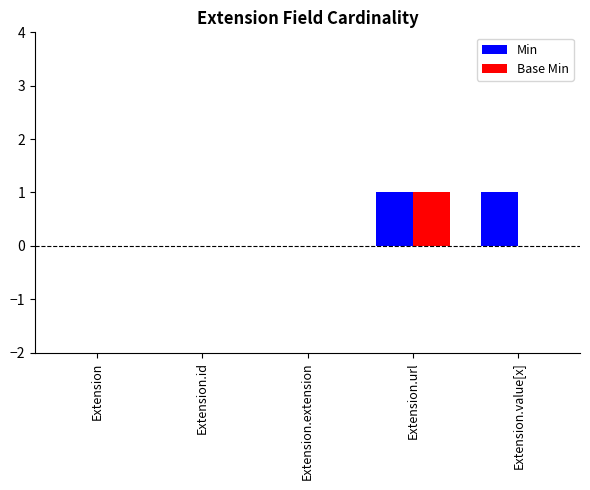

What is the sum of all Base Min values?

1